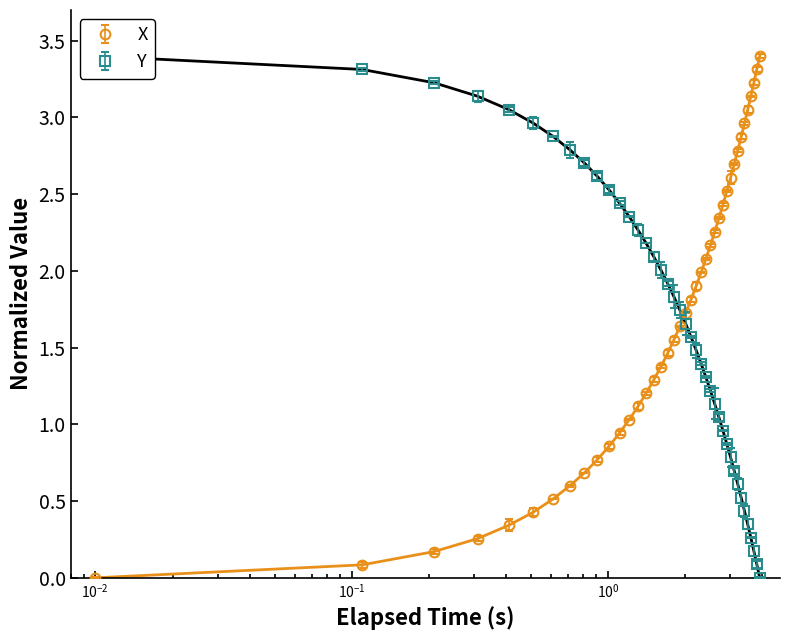

Reading right to left, what are all the values shown in this chart?

X: 3.4	3.3	3.2	3.1	3.0	3.0	2.9	2.8	2.7	2.6	2.5	2.4	2.3	2.3	2.2	2.1	2.0	1.9	1.8	1.7	1.6	1.6	1.5	1.4	1.3	1.2	1.1	1.0	0.9	0.9	0.8	0.7	0.6	0.5	0.4	0.3	0.3	0.2	0.1	0.0
Y: 0.0	0.1	0.2	0.3	0.3	0.4	0.5	0.6	0.7	0.8	0.9	1.0	1.0	1.1	1.2	1.3	1.4	1.5	1.6	1.7	1.7	1.8	1.9	2.0	2.1	2.2	2.3	2.4	2.4	2.5	2.6	2.7	2.8	2.9	3.0	3.1	3.1	3.2	3.3	3.4